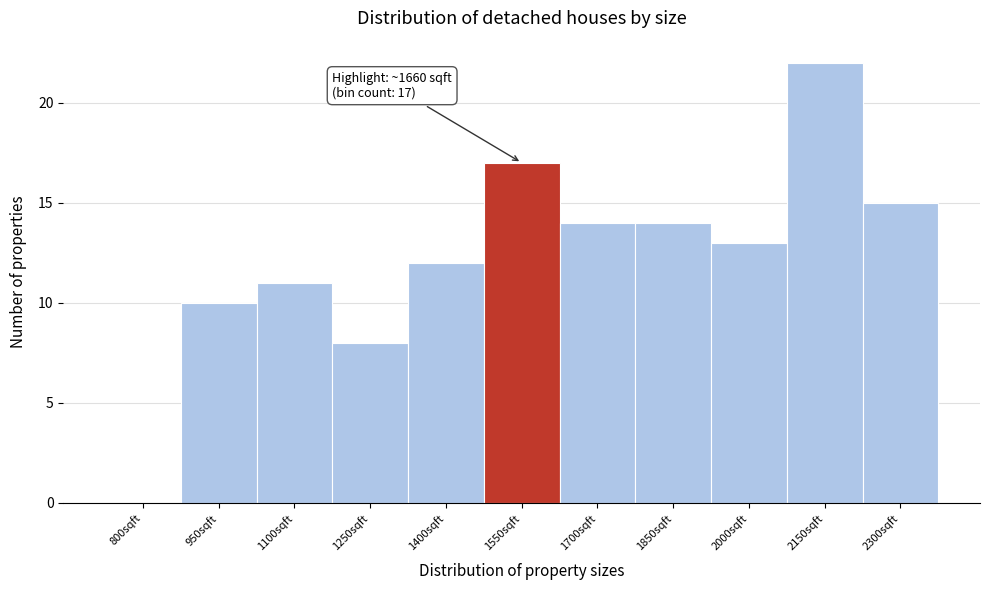

Reading left to right, list all the values displayed in this chart.

800sqft=0	950sqft=10	1100sqft=11	1250sqft=8	1400sqft=12	1550sqft=17	1700sqft=14	1850sqft=14	2000sqft=13	2150sqft=22	2300sqft=15